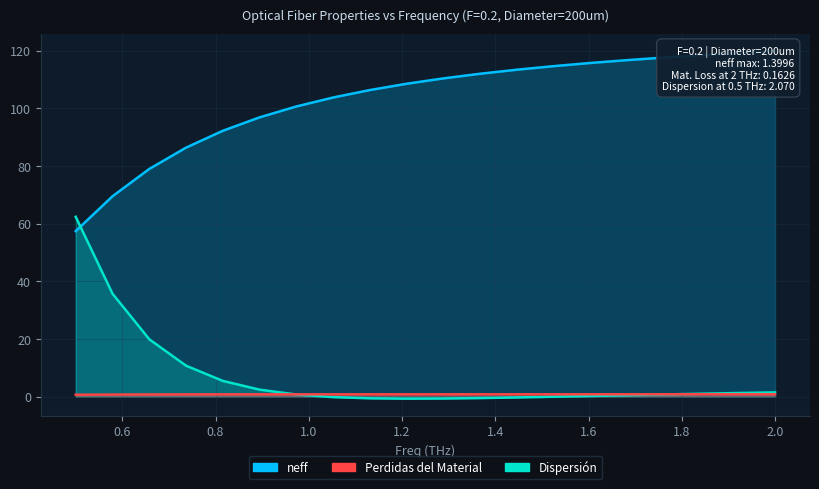

What is the value of the Dispersión point at the 9th from the left?

-0.6